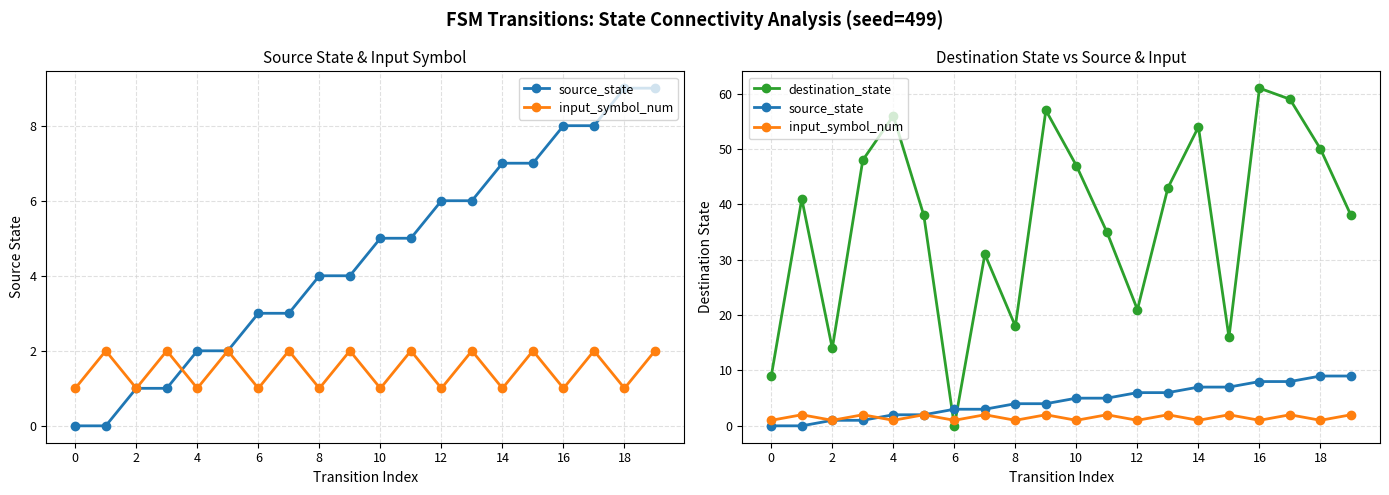

Count the source_state values in the range 2 to 7.

12